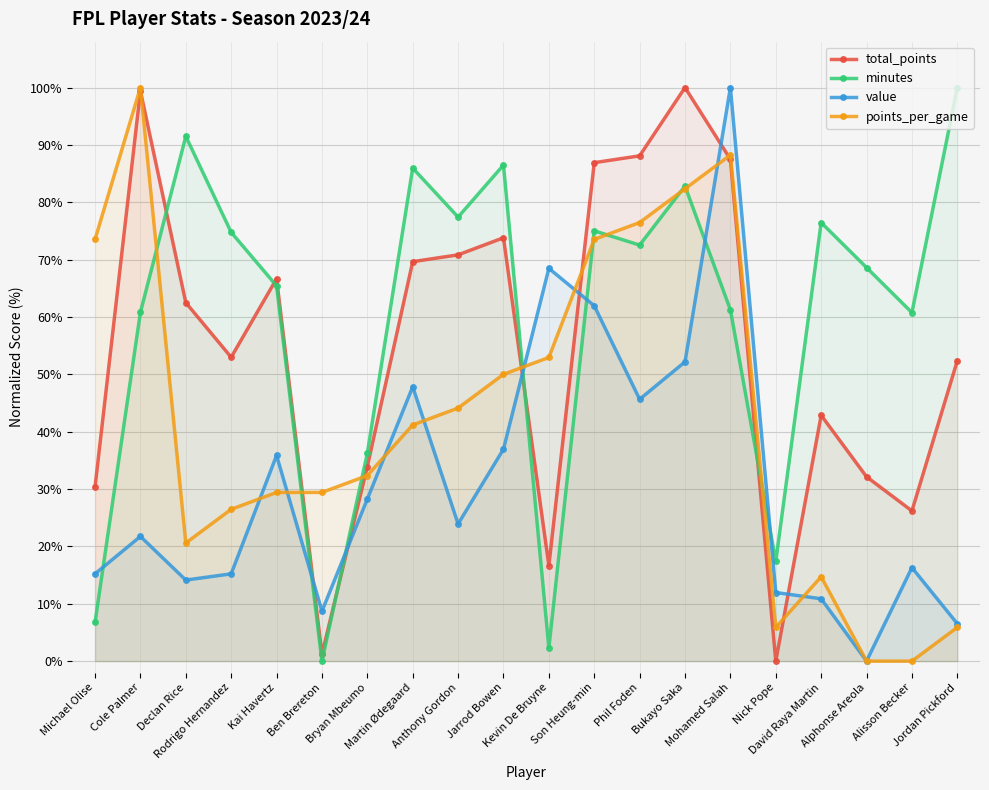

Is the value of points_per_game at Anthony Gordon greater than the value of total_points at Bryan Mbeumo?

Yes